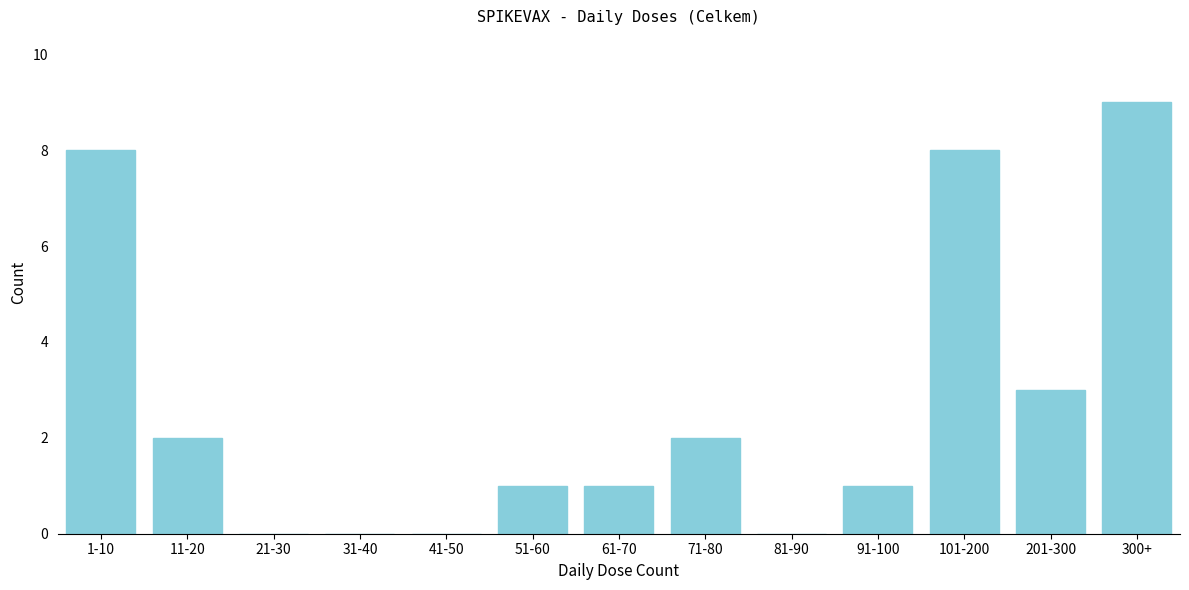

Reading right to left, list all the values displayed in this chart.

300+=9	201-300=3	101-200=8	91-100=1	81-90=0	71-80=2	61-70=1	51-60=1	41-50=0	31-40=0	21-30=0	11-20=2	1-10=8